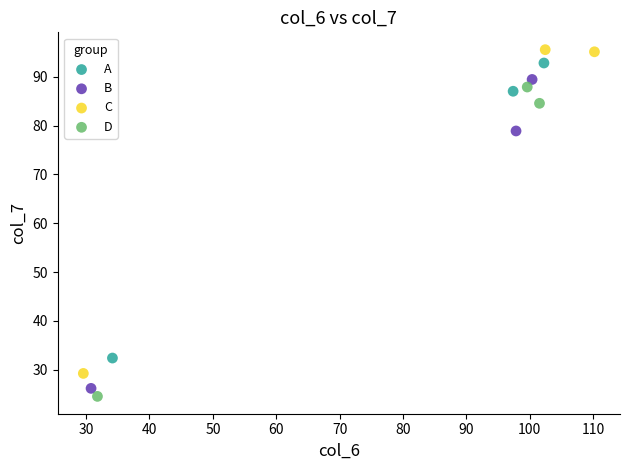

Which series has the widest spread of Y values?

C